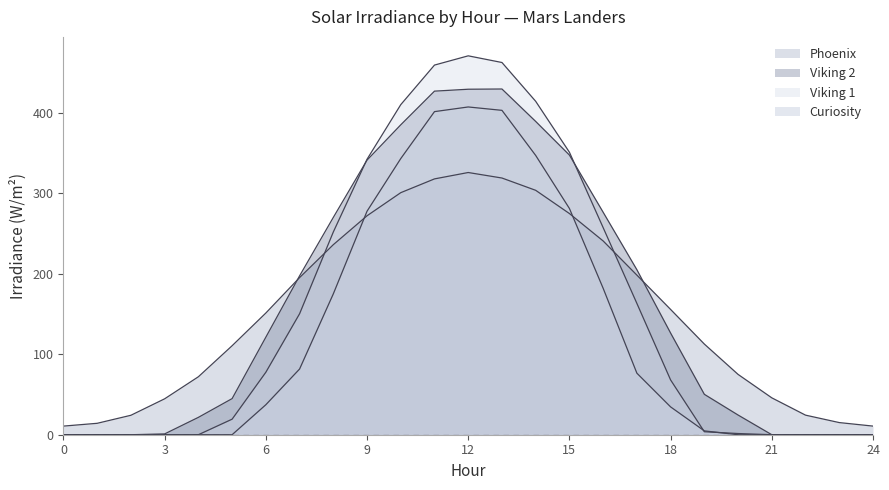

Rank the categories by Curiosity value from lowest to highest.

0, 1, 2, 3, 4, 5, 20, 21, 22, 23, 24, 19, 18, 6, 17, 7, 8, 16, 9, 15, 10, 14, 11, 13, 12